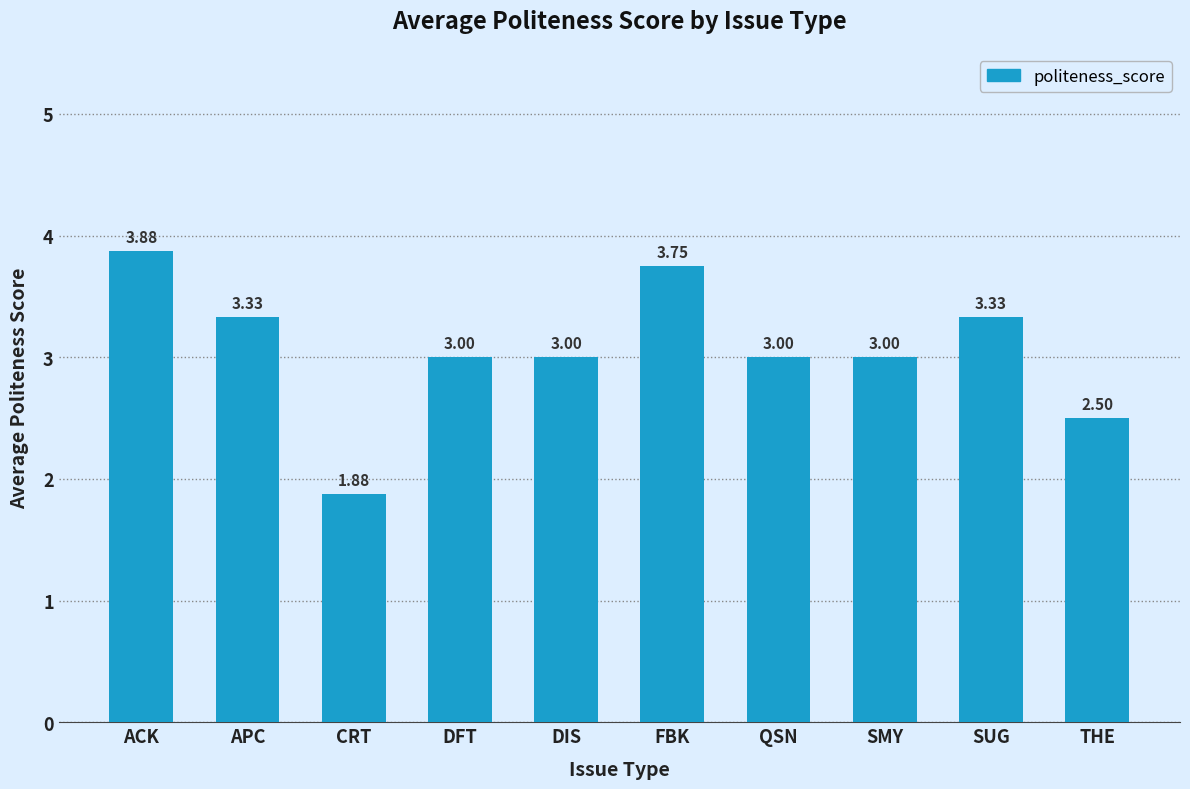

What is the ratio of the value at QSN to the value at SMY?

1.0